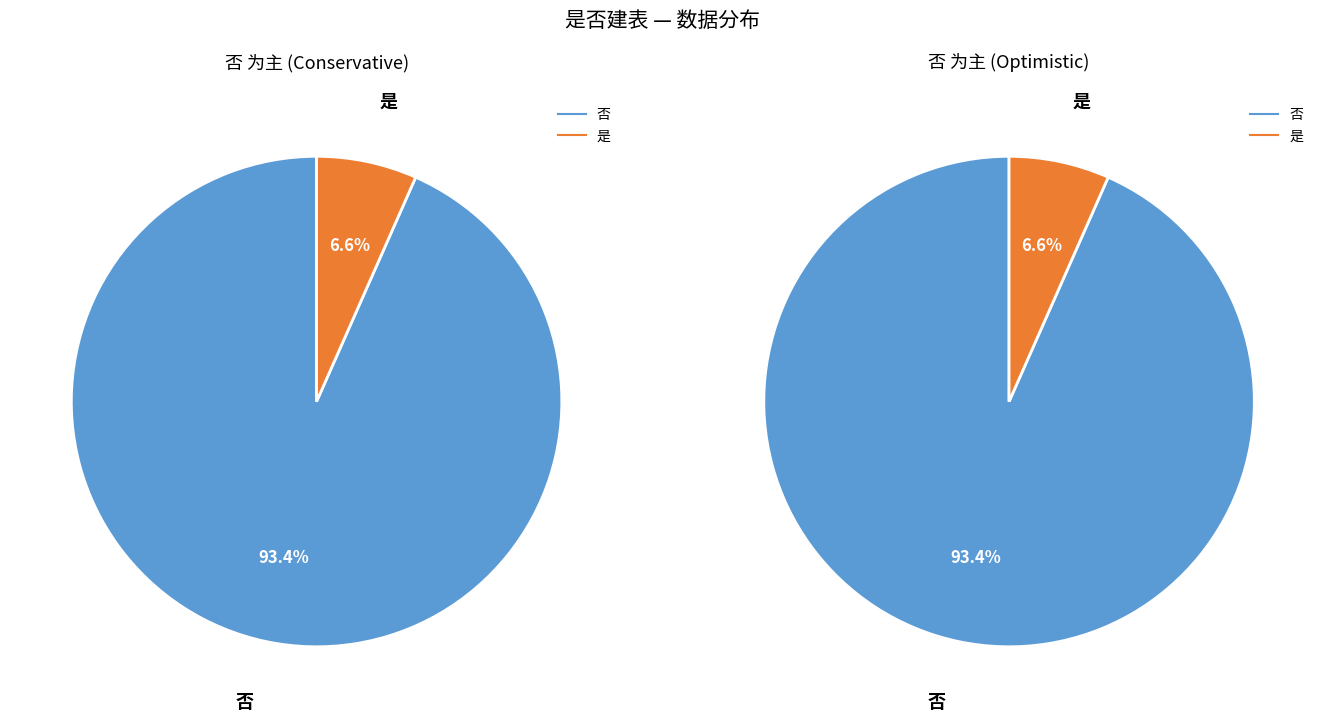

Between 是 and 否, which is larger?

否